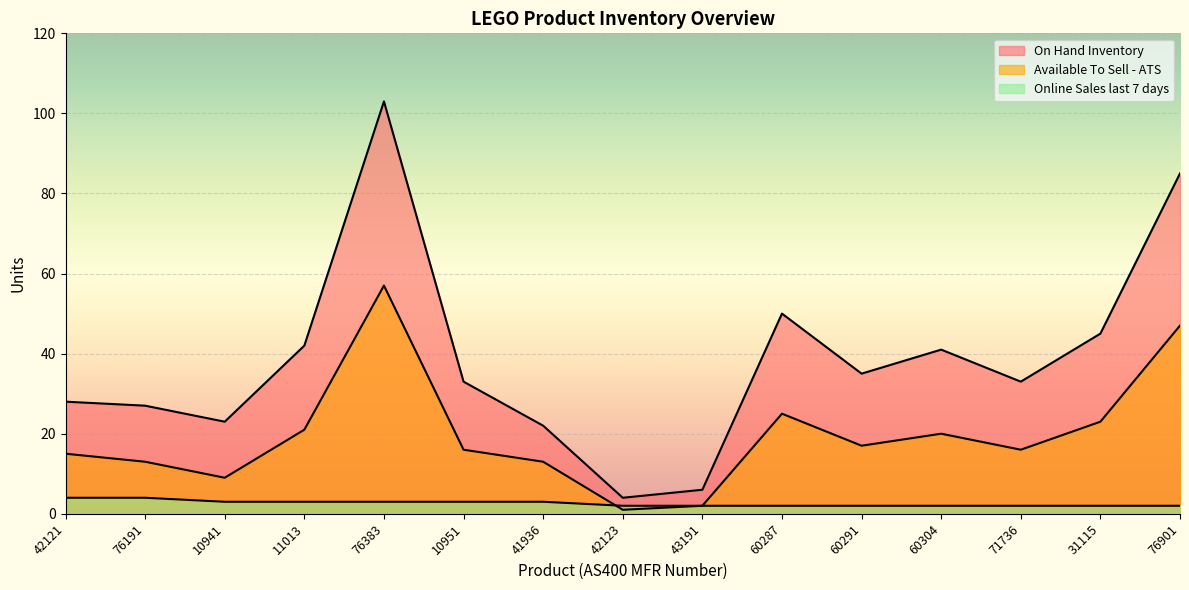

Read the Online Sales last 7 days value at 11013.

3